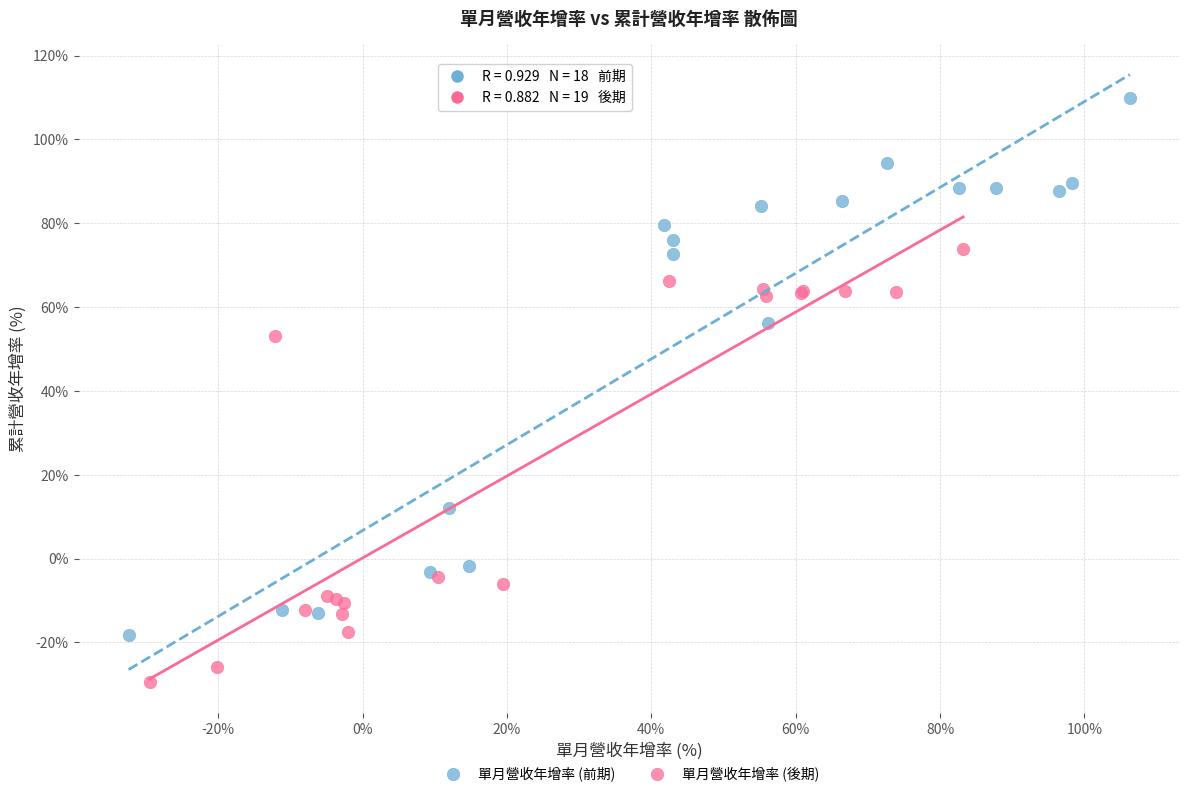

Which series reaches the minimum Y coordinate?

單月營收年增率 (後期)